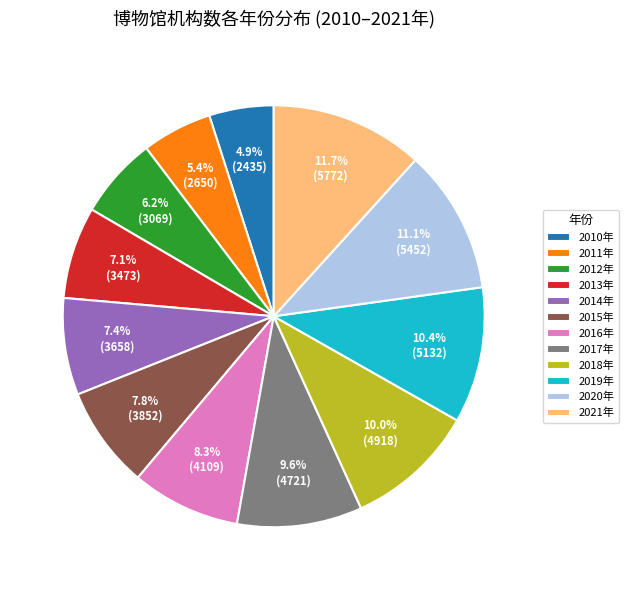

What is the total percentage of 2017年 and 2014年?

17.0%